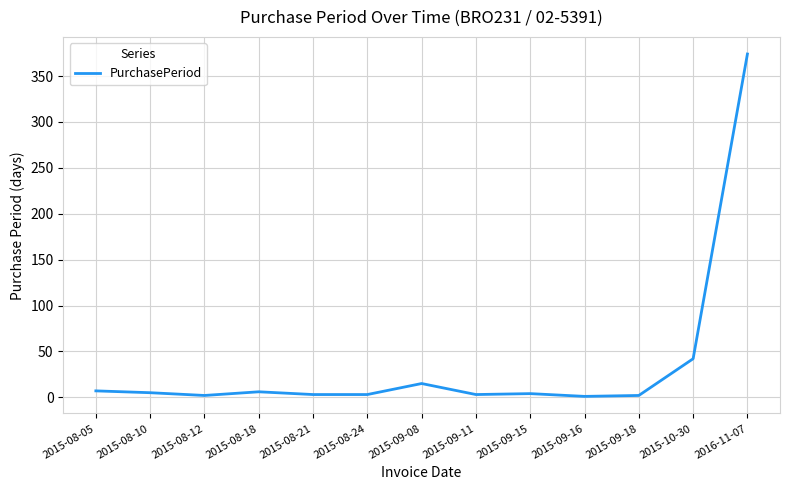

What is the smallest value displayed?

1